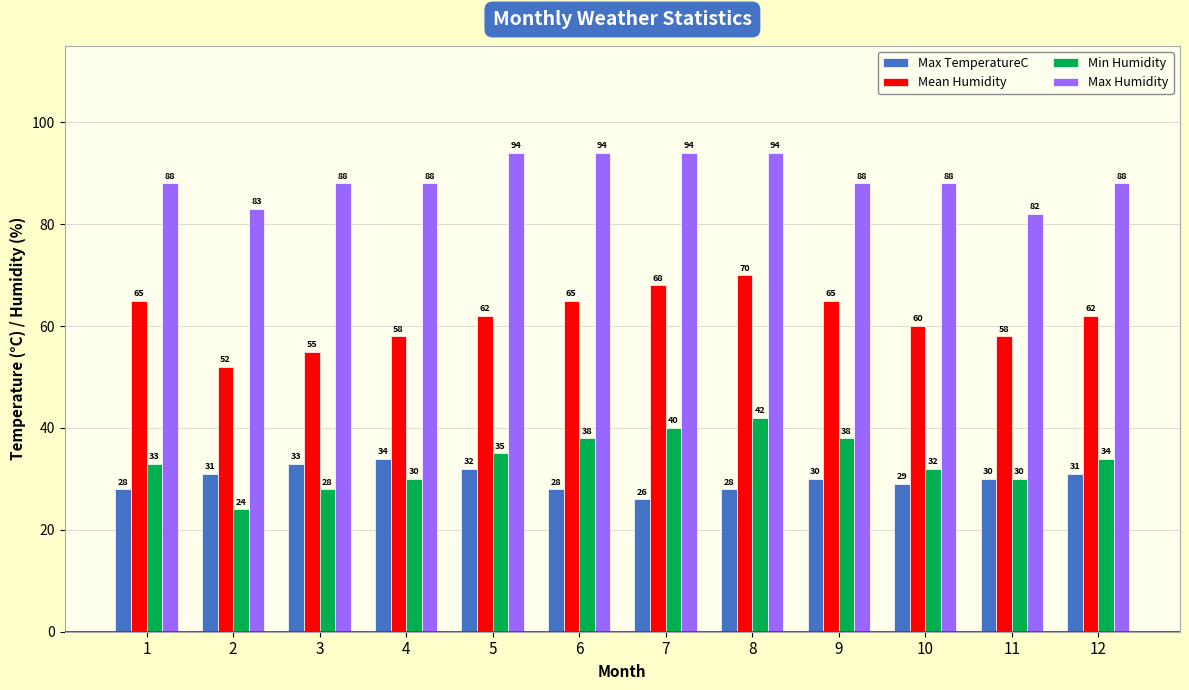

List the series in order of their peak value, lowest first.

Max TemperatureC, Min Humidity, Mean Humidity, Max Humidity